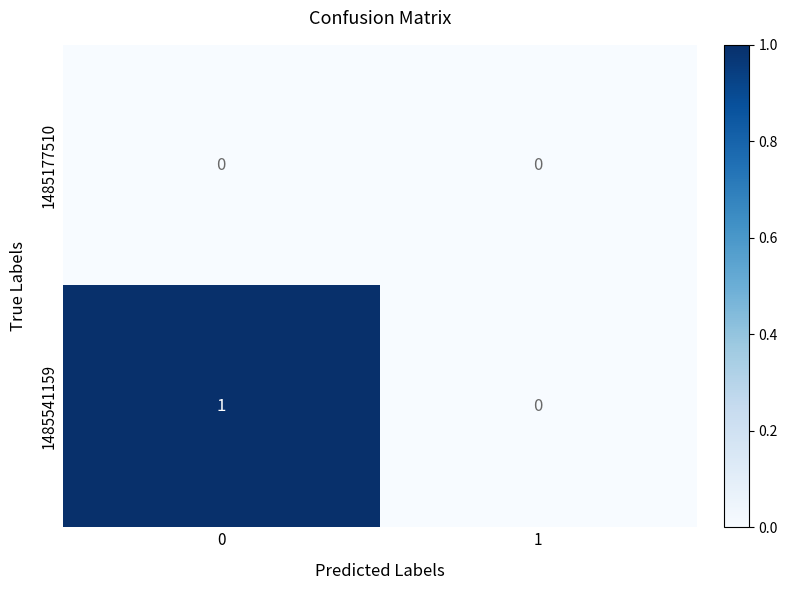

Which series has the largest total across all categories?

1485541159